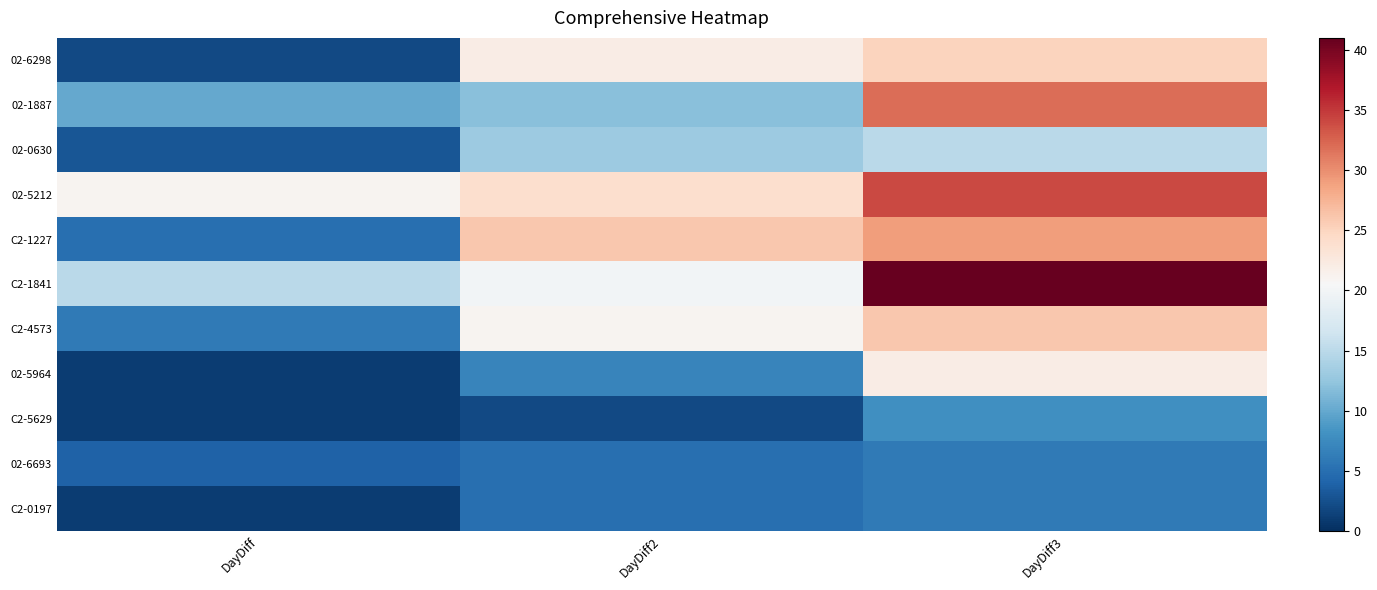

Reading left to right, list all the values displayed in this chart.

02-6298: DayDiff=2	DayDiff2=22	DayDiff3=25
02-1887: DayDiff=10	DayDiff2=12	DayDiff3=32
02-0630: DayDiff=3	DayDiff2=13	DayDiff3=15
02-5212: DayDiff=21	DayDiff2=24	DayDiff3=34
C2-1227: DayDiff=5	DayDiff2=26	DayDiff3=29
C2-1841: DayDiff=15	DayDiff2=20	DayDiff3=41
C2-4573: DayDiff=6	DayDiff2=21	DayDiff3=26
02-5964: DayDiff=1	DayDiff2=7	DayDiff3=22
C2-5629: DayDiff=1	DayDiff2=2	DayDiff3=8
02-6693: DayDiff=4	DayDiff2=5	DayDiff3=6
C2-0197: DayDiff=1	DayDiff2=5	DayDiff3=6